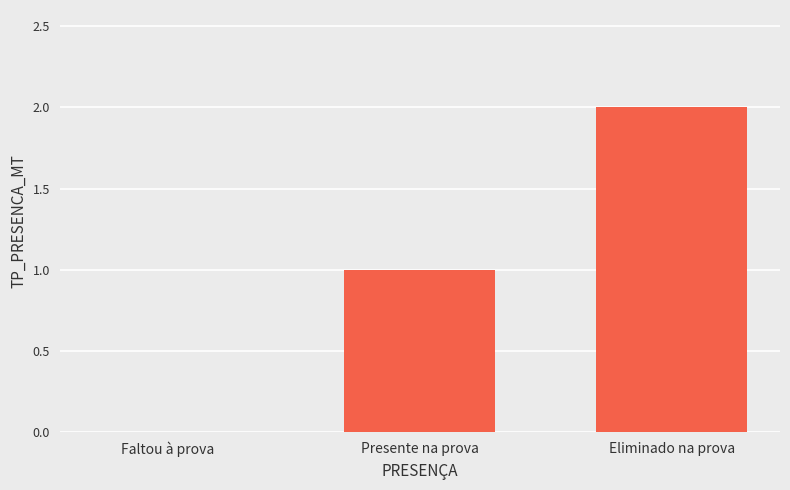

How many values are between 0 and 2?

3